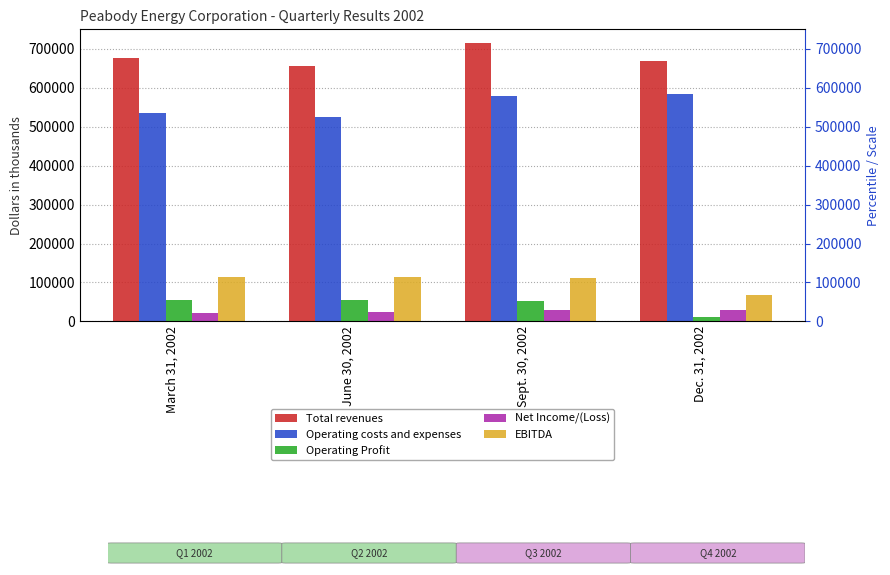

What is the sum of all Net Income/(Loss) values?

105519